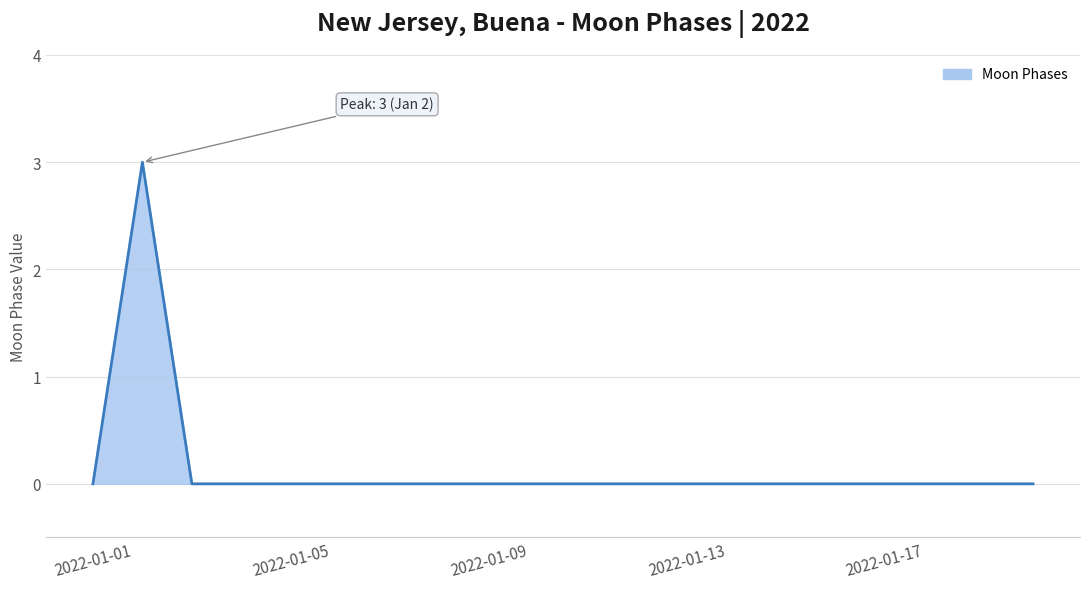

How many lines are shown in the chart?

1